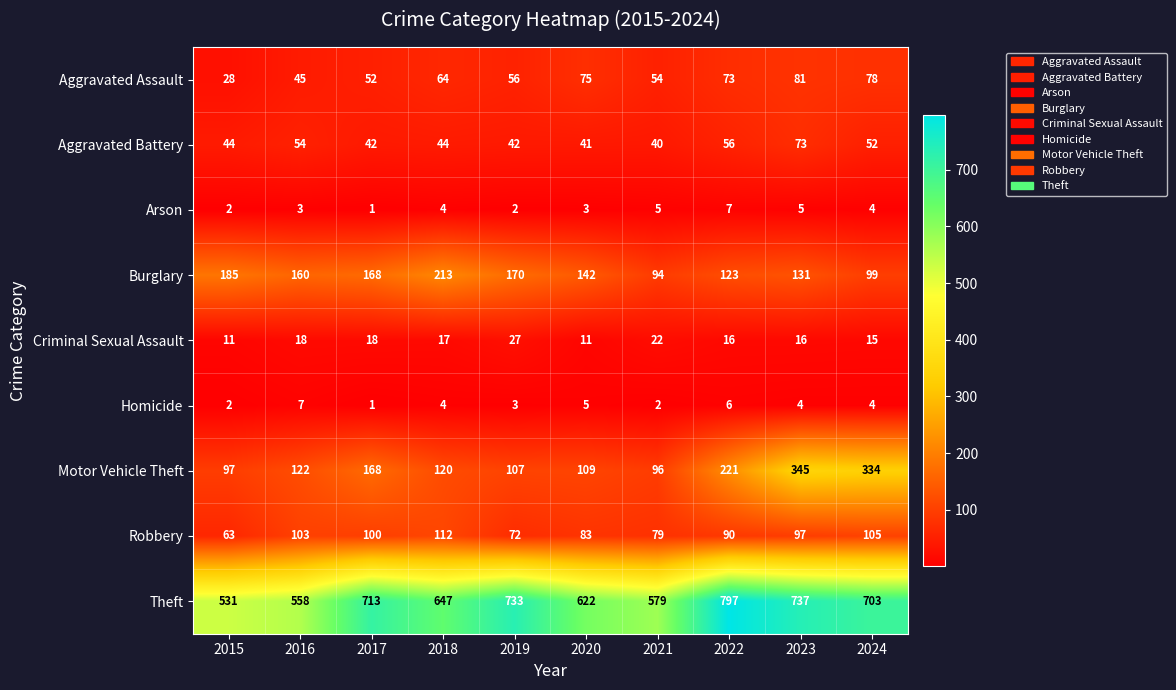

At which category does the chart reach its minimum across all series?

2017